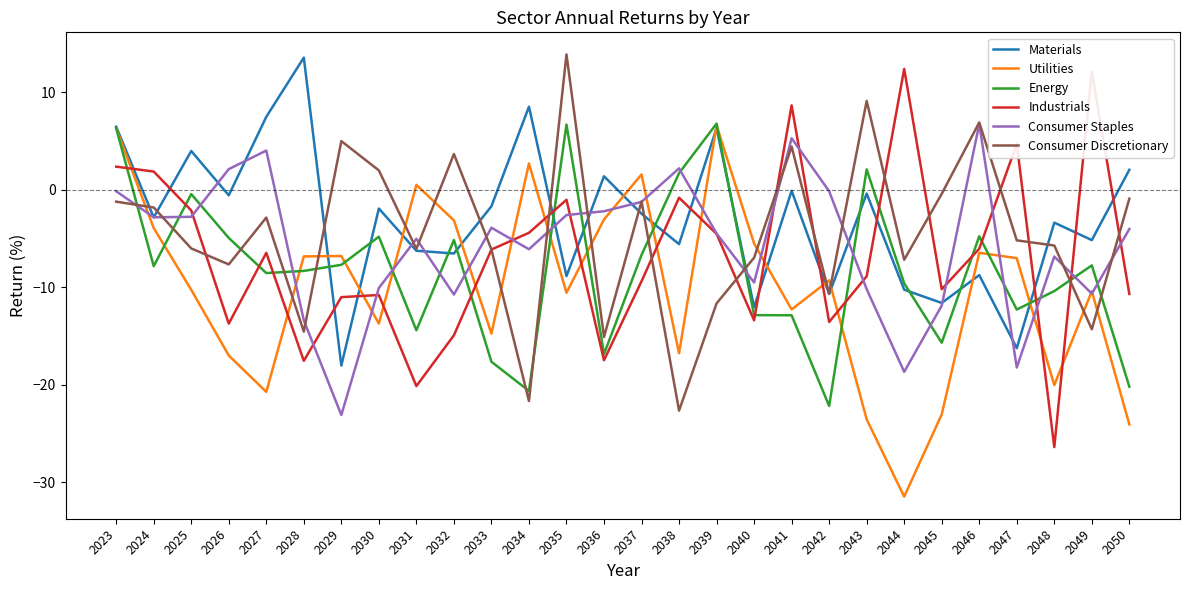

True or false: Consumer Discretionary has a value of -37.9 at 2038.

False